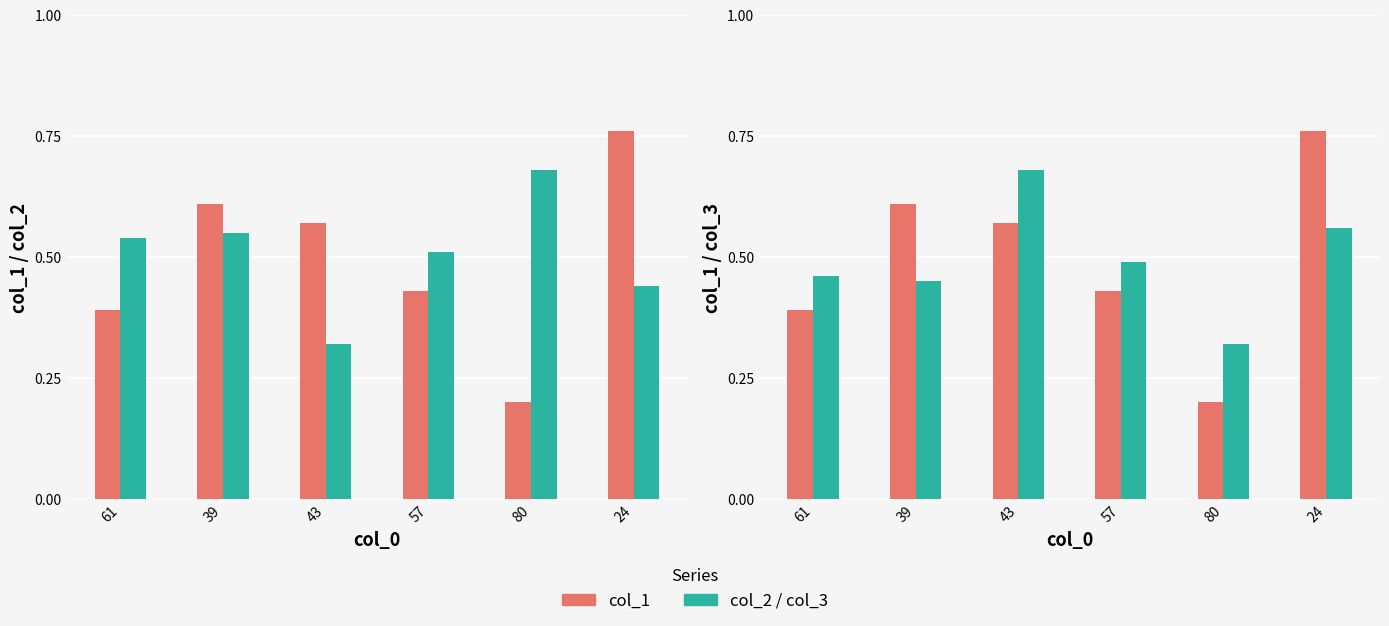

Which series changed the most between 80 and 24?

col_1